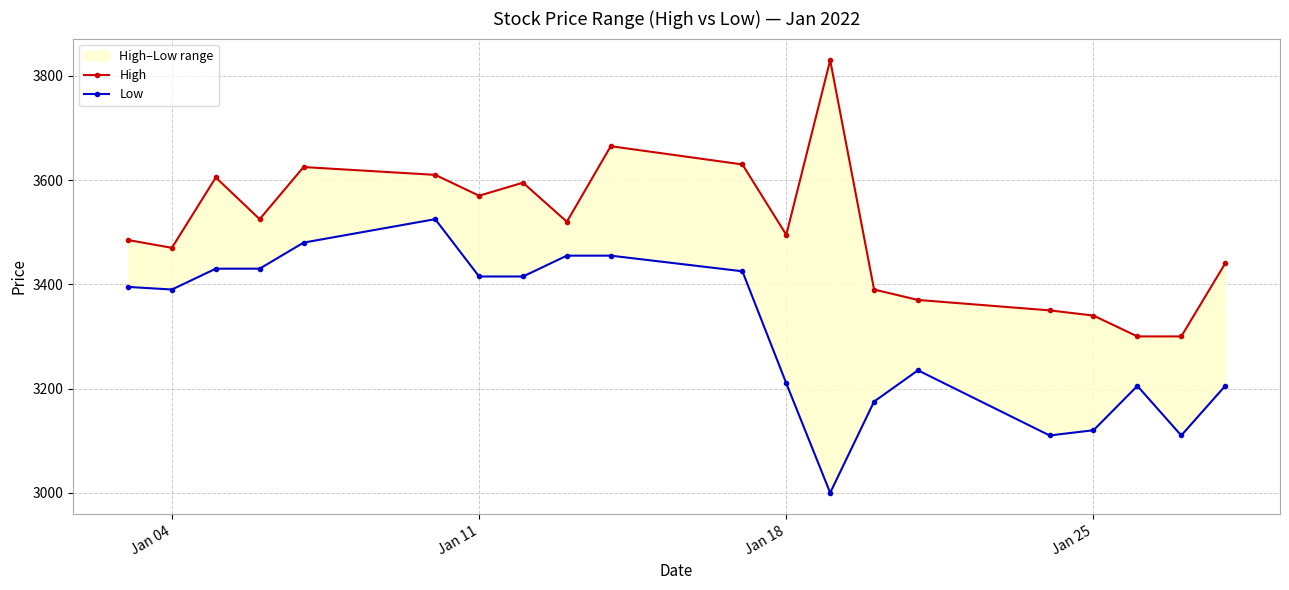

List the series in order of their overall mean, lowest first.

Low, High